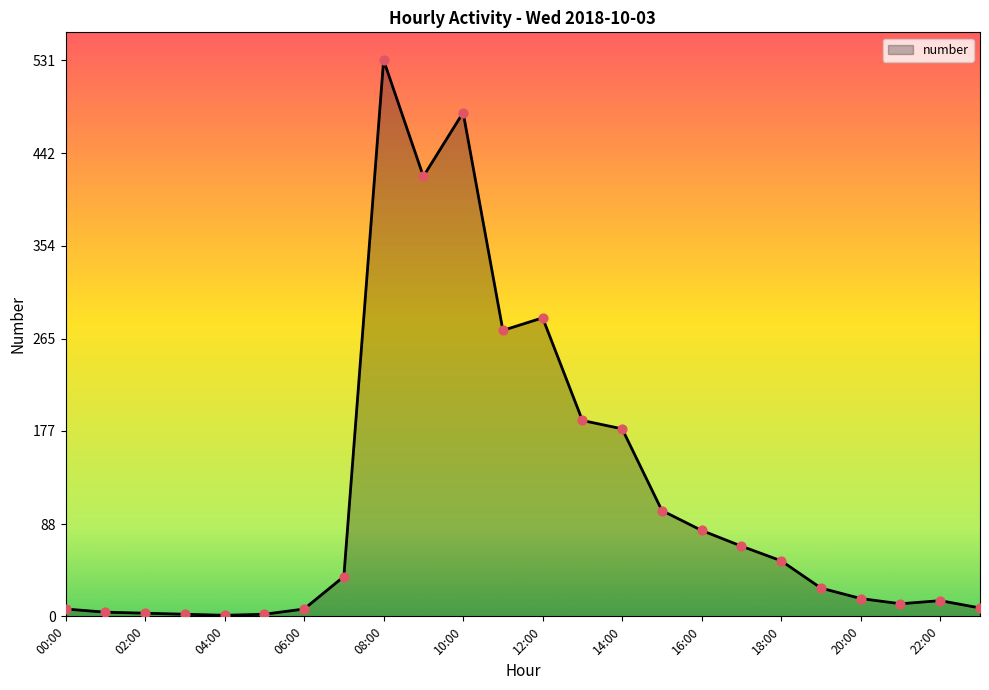

What is the difference between the maximum and minimum values?

530